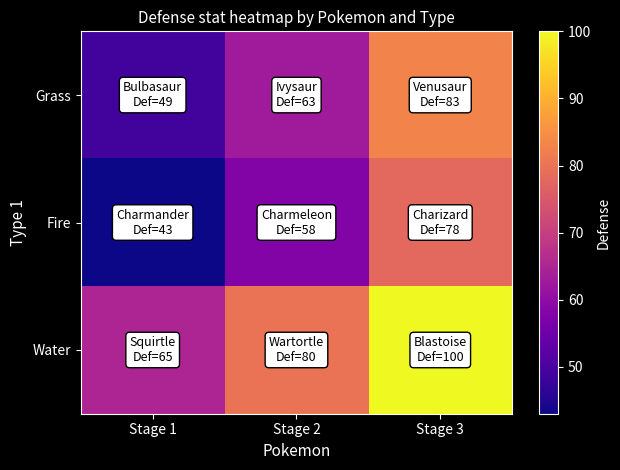

At how many categories does at least one series exceed 57?

3